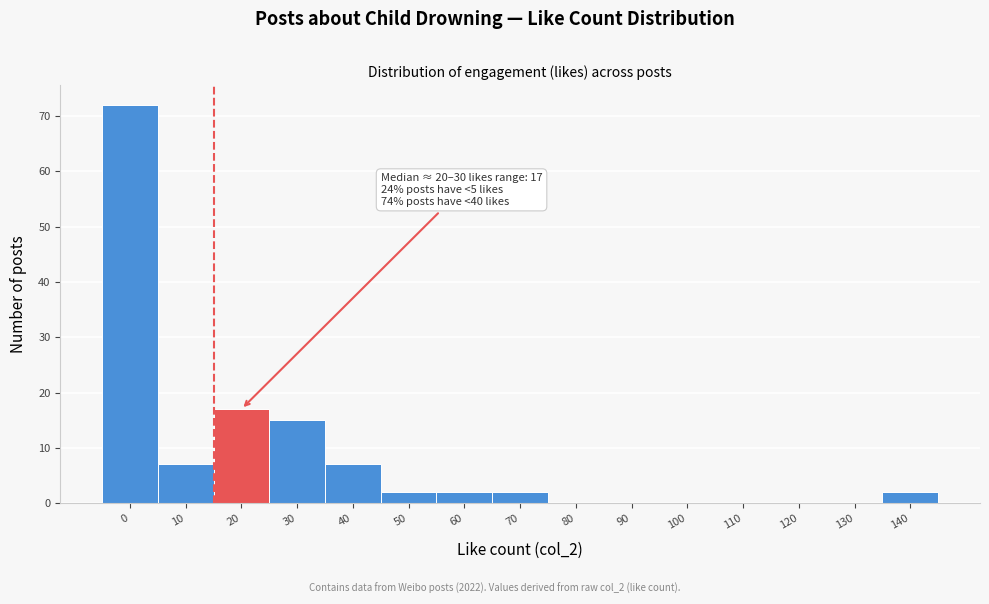

Reading left to right, extract all data points from this chart.

0=72	10=7	20=17	30=15	40=7	50=2	60=2	70=2	80=0	90=0	100=0	110=0	120=0	130=0	140=2